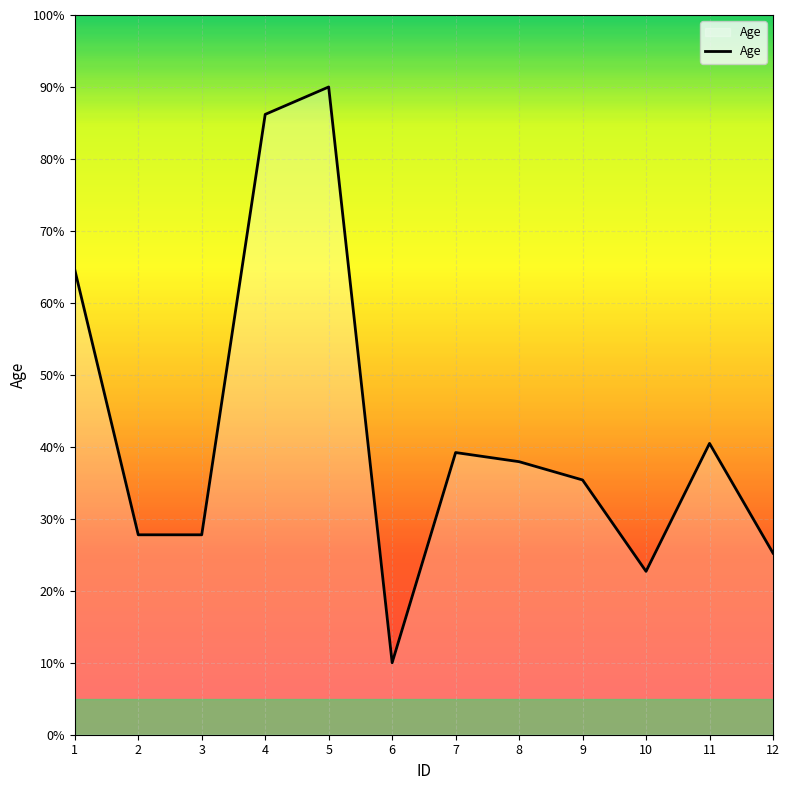

Is it true that the value at 6 is 5.4?

False